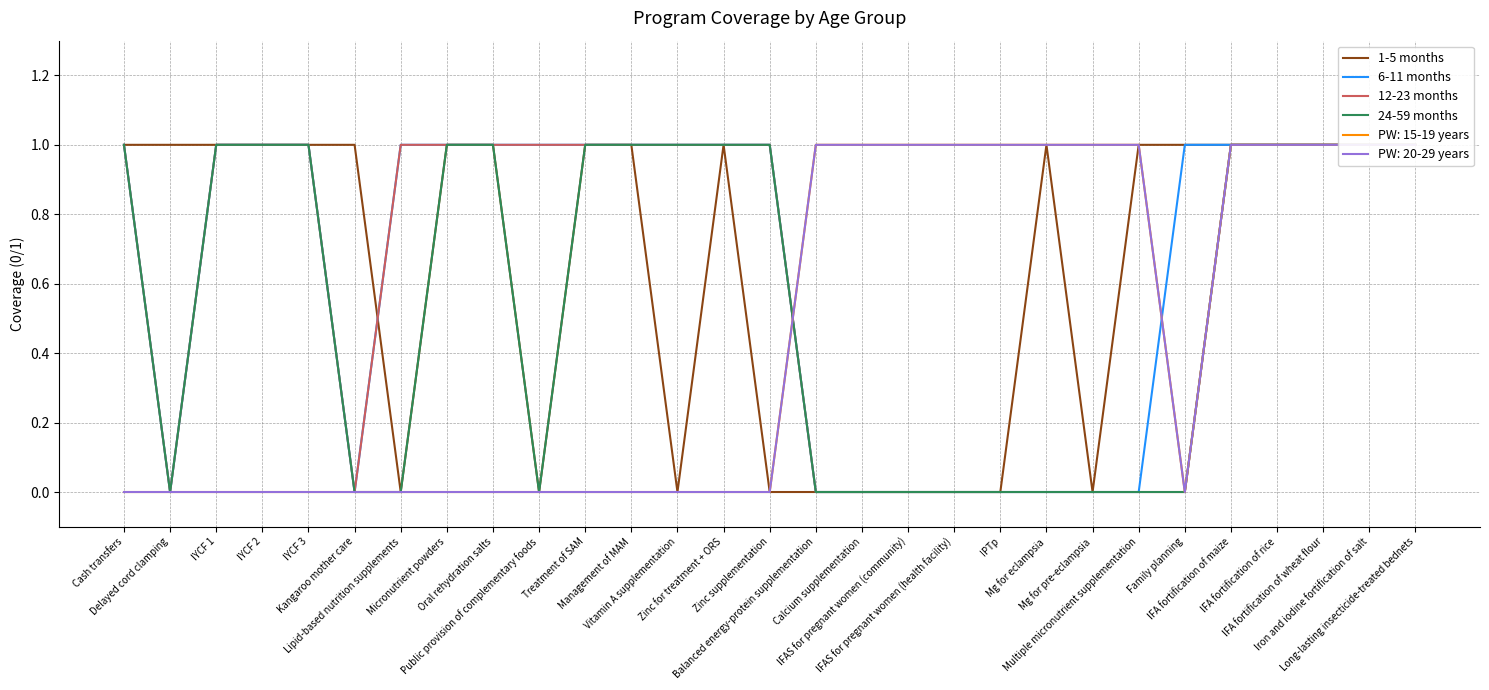

Which has a higher value, IFA fortification of maize or Calcium supplementation?

IFA fortification of maize